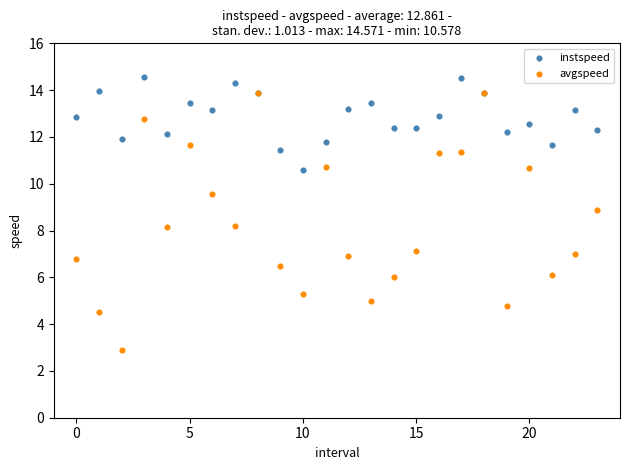

Which series has the largest Y range (max minus min)?

avgspeed